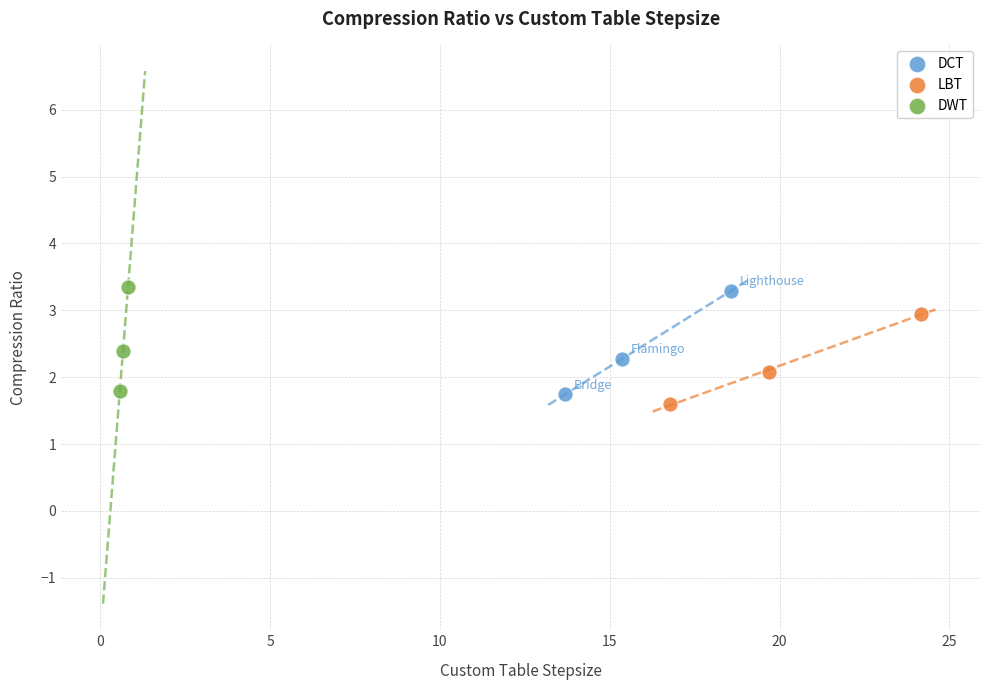

What are all the series names shown in the legend?

DCT, LBT, DWT